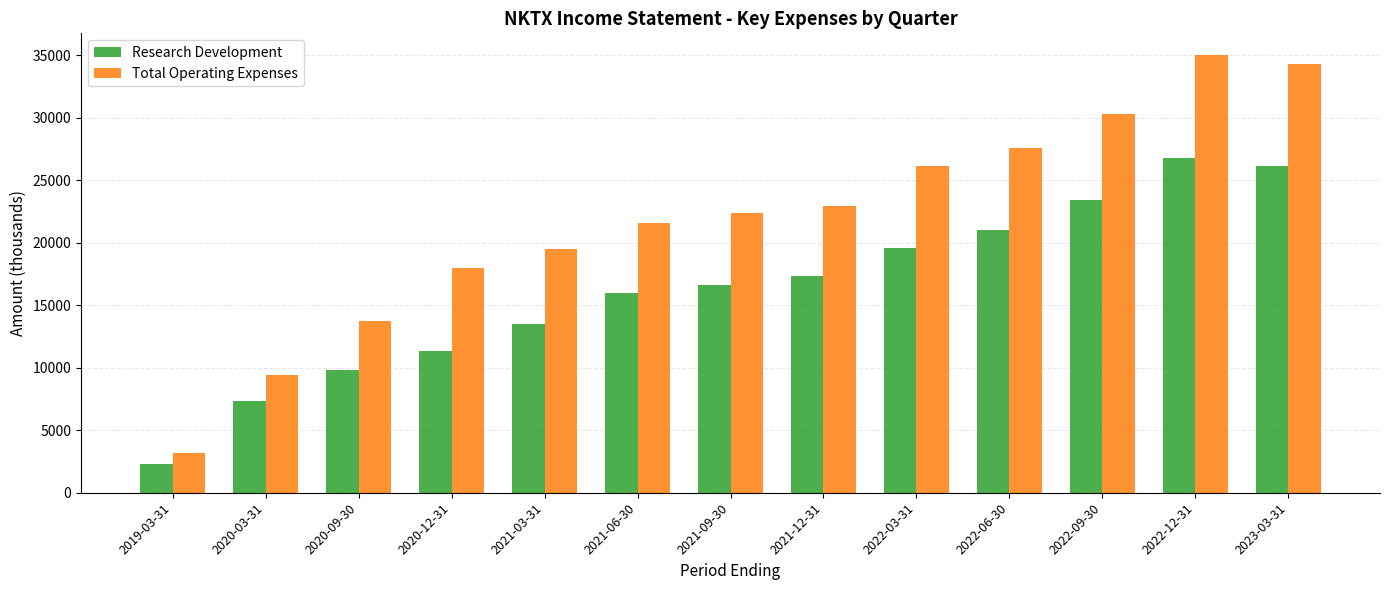

List the labels in order of Total Operating Expenses value, largest first.

2022-12-31, 2023-03-31, 2022-09-30, 2022-06-30, 2022-03-31, 2021-12-31, 2021-09-30, 2021-06-30, 2021-03-31, 2020-12-31, 2020-09-30, 2020-03-31, 2019-03-31